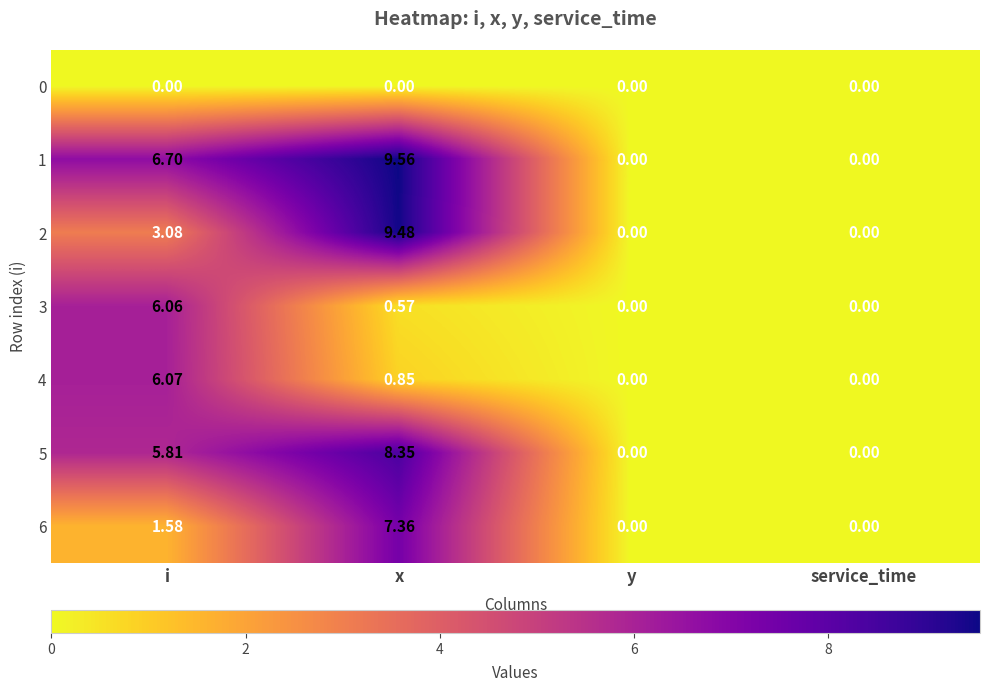

Which category has the highest value in the 3 series?

i